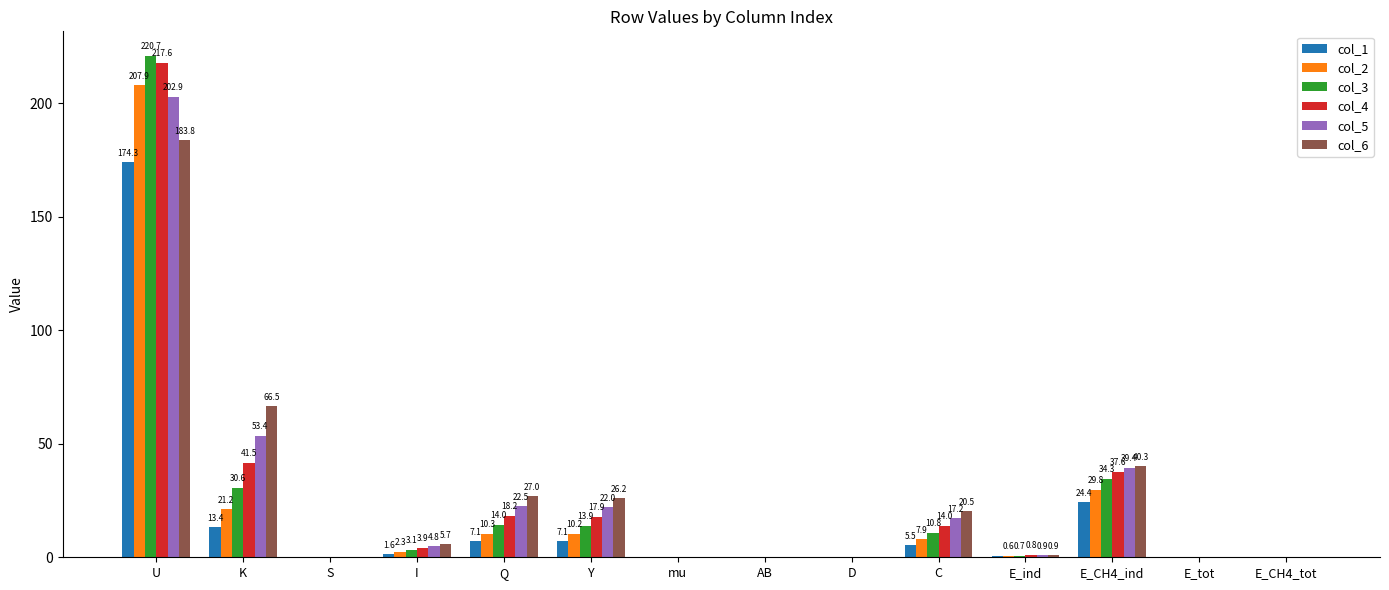

Is it true that col_4 equals 25.9 at E_CH4_ind?

False